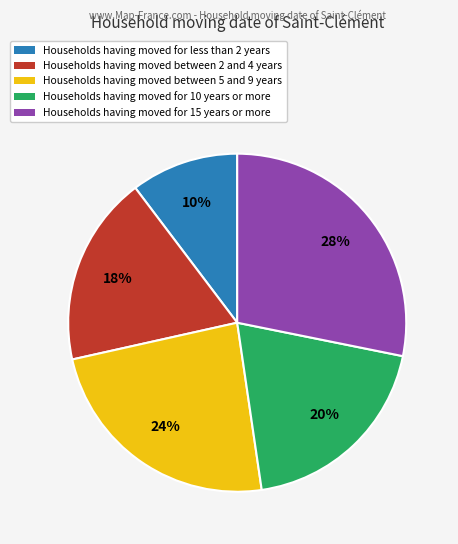

Combined, do Households having moved for 10 years or more and Households having moved for less than 2 years account for over 50%?

No